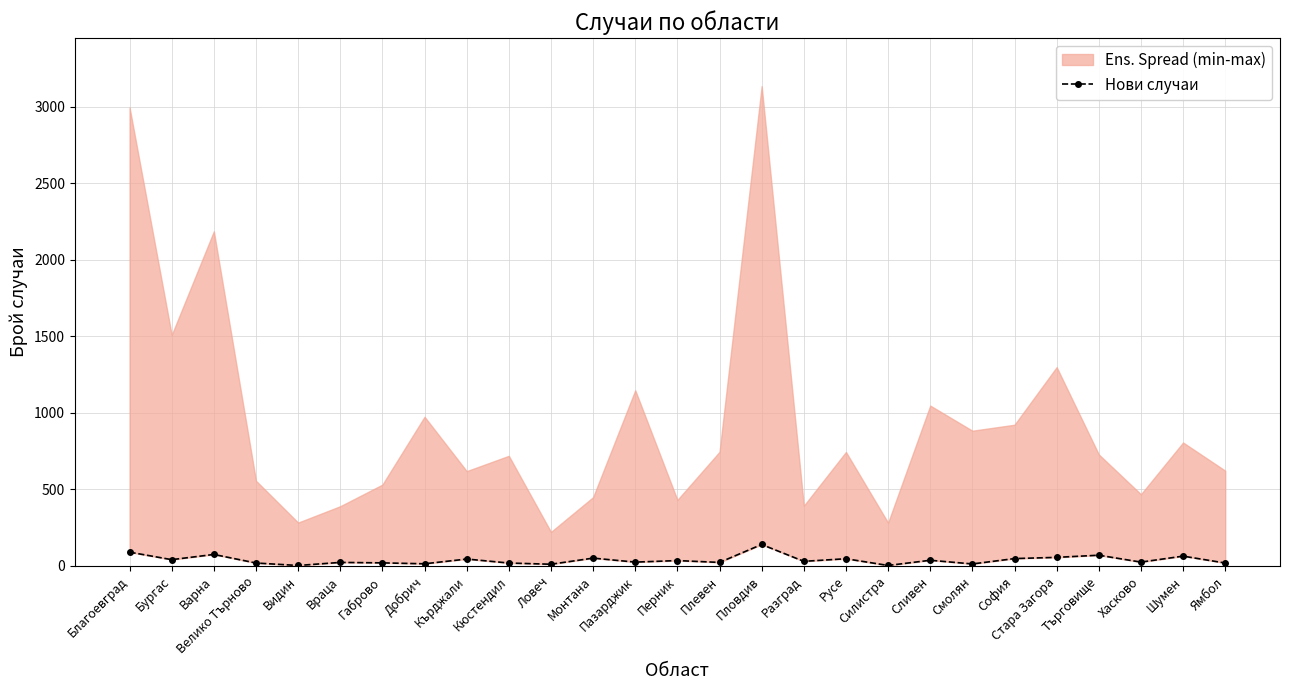

What is the change in value from Смолян to Хасково?

+12